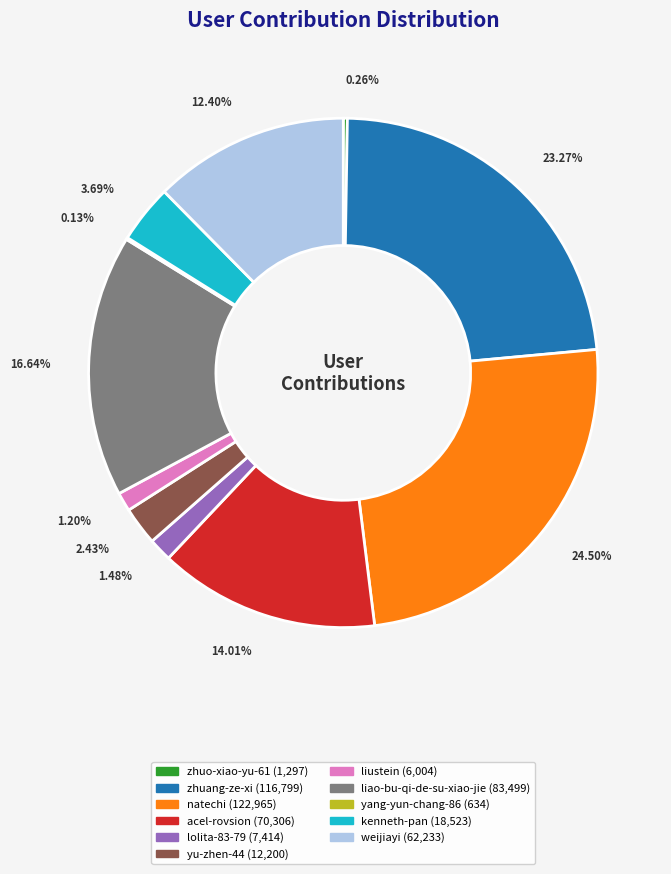

To the nearest percent, what is the average slice percentage?

9%